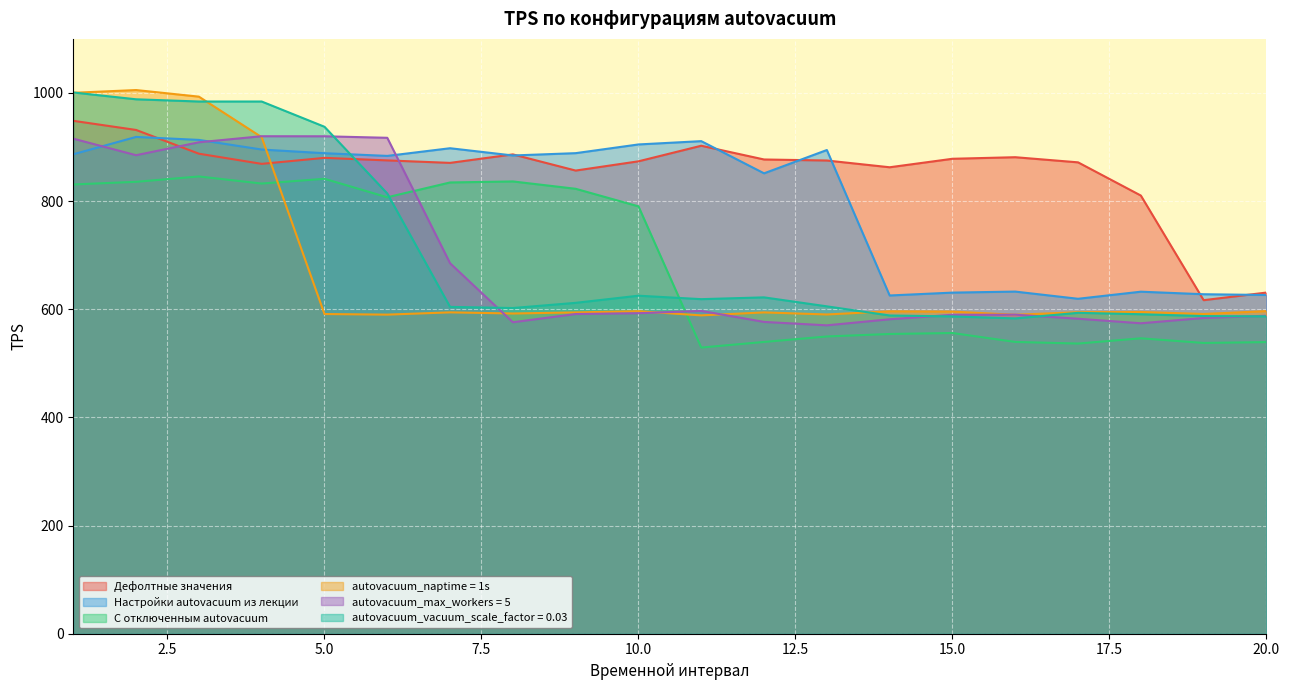

What is the total value across all series at 5.0?

5058.5